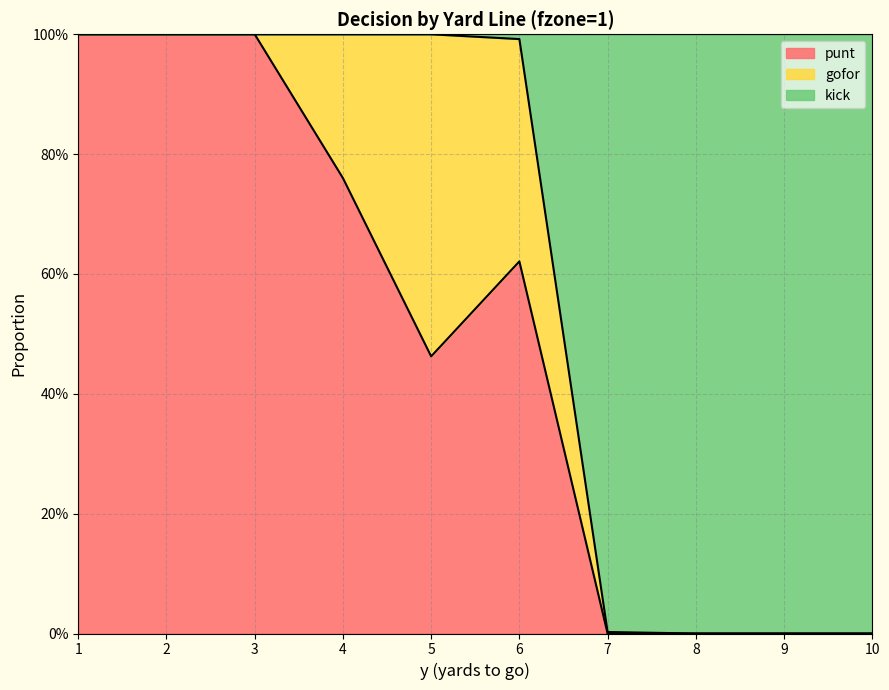

What are all the series names shown in the legend?

punt, gofor, kick